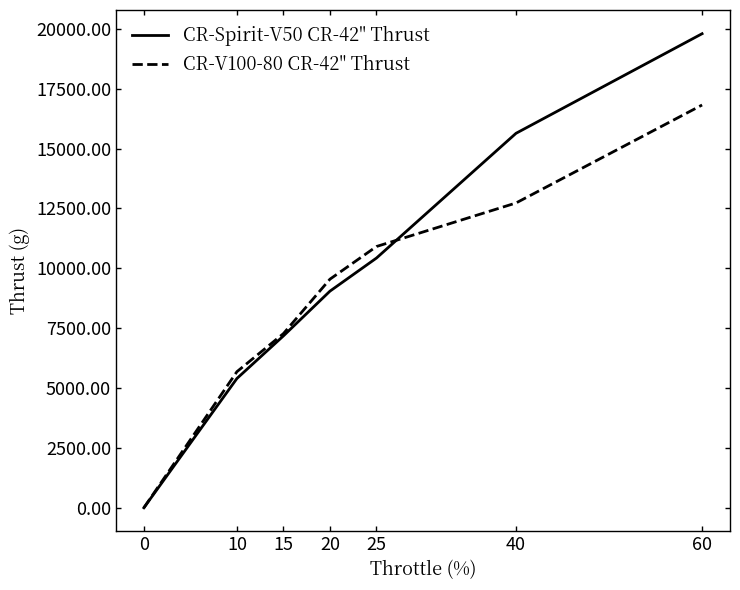

Is it true that CR-Spirit-V50 CR-42" Thrust equals 7237 at 0?

False